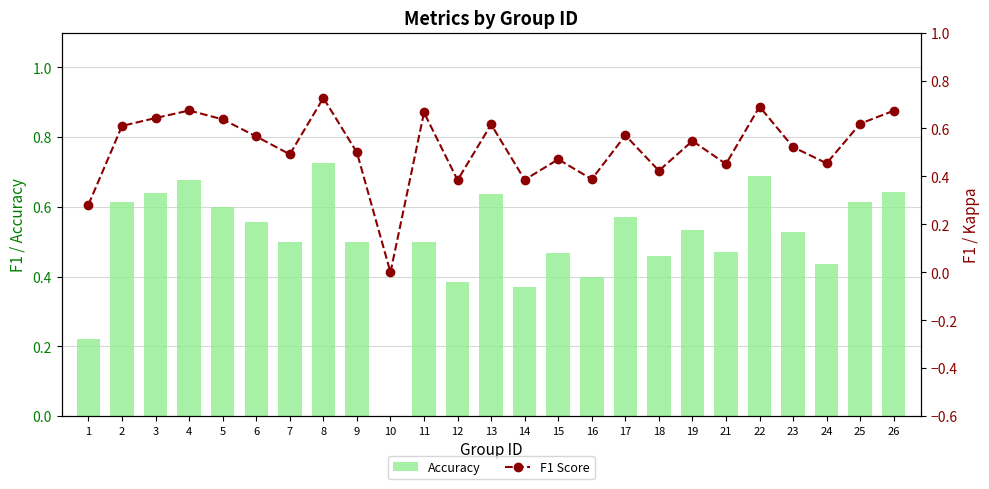

Is it true that F1 Score equals 0.7 at 11?

True